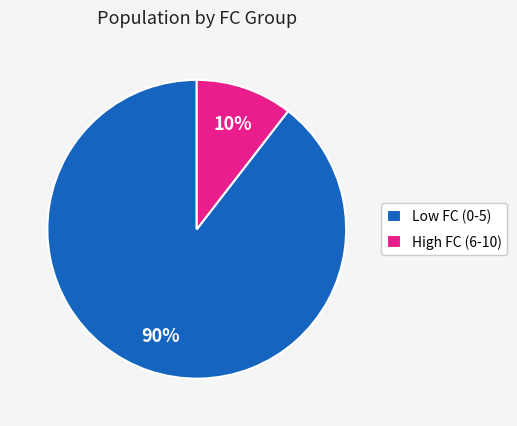

Is there a majority slice in this chart?

Yes